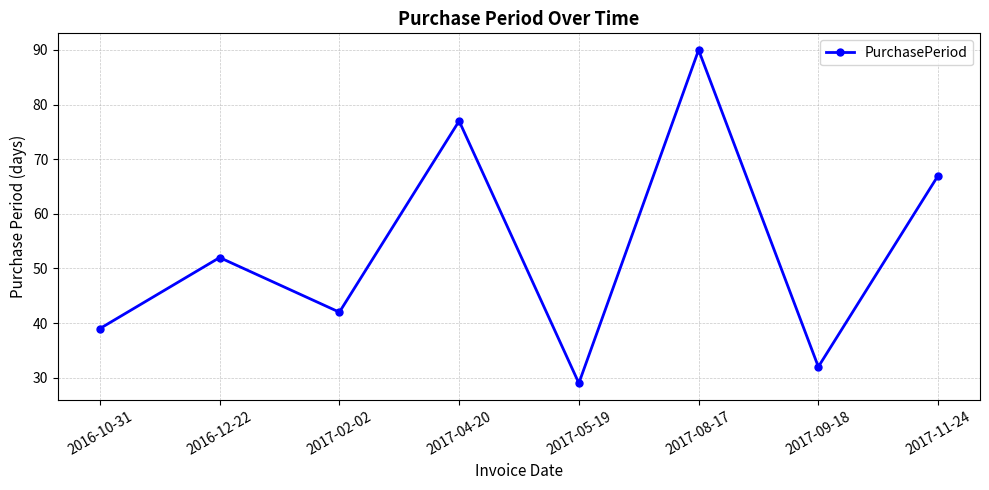

How many lines are shown in the chart?

1